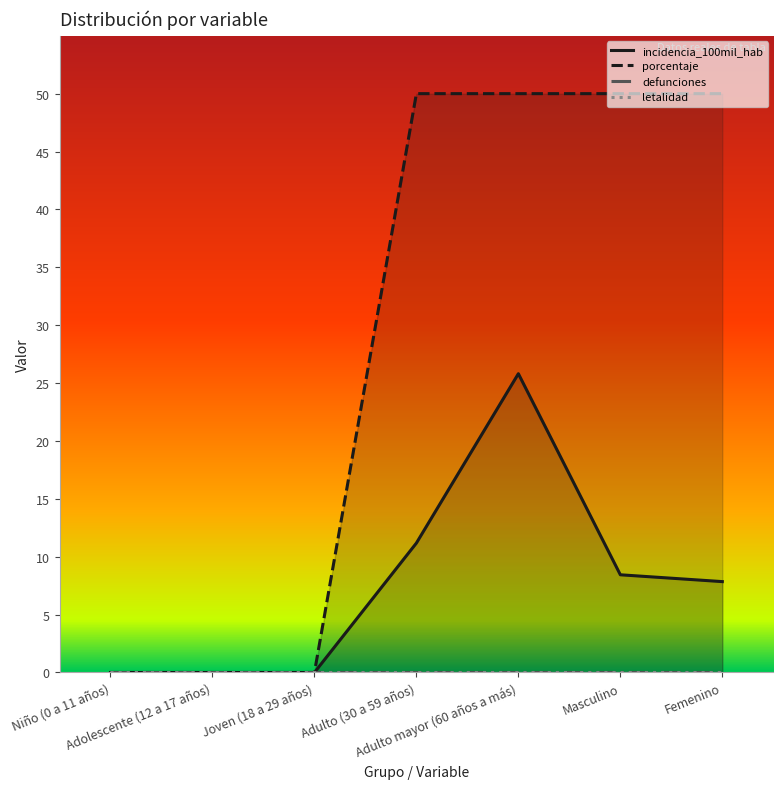

What is the total value across all series at Masculino?

58.4